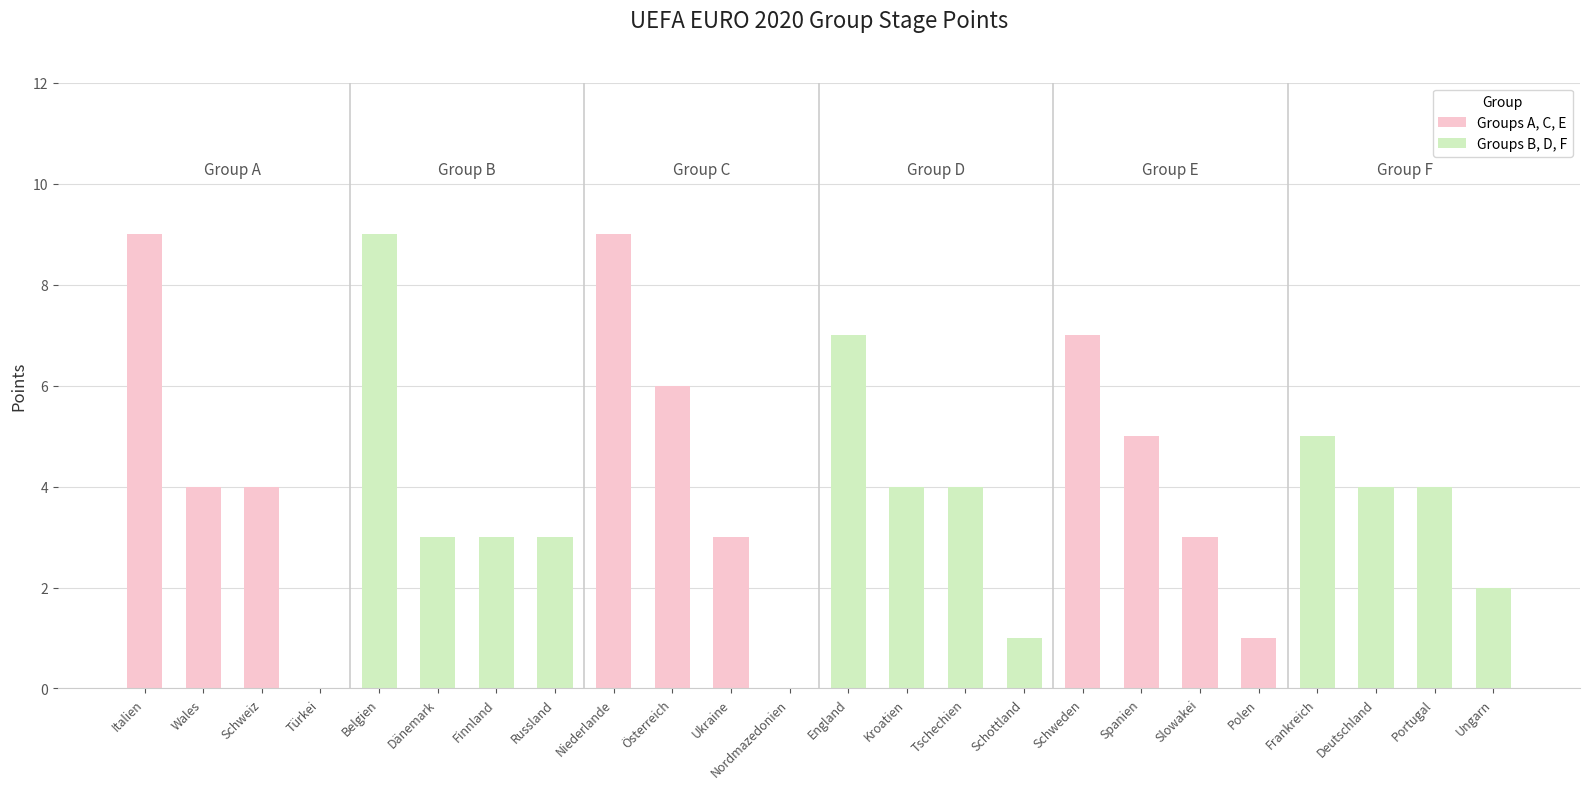

How many values are above zero?

22